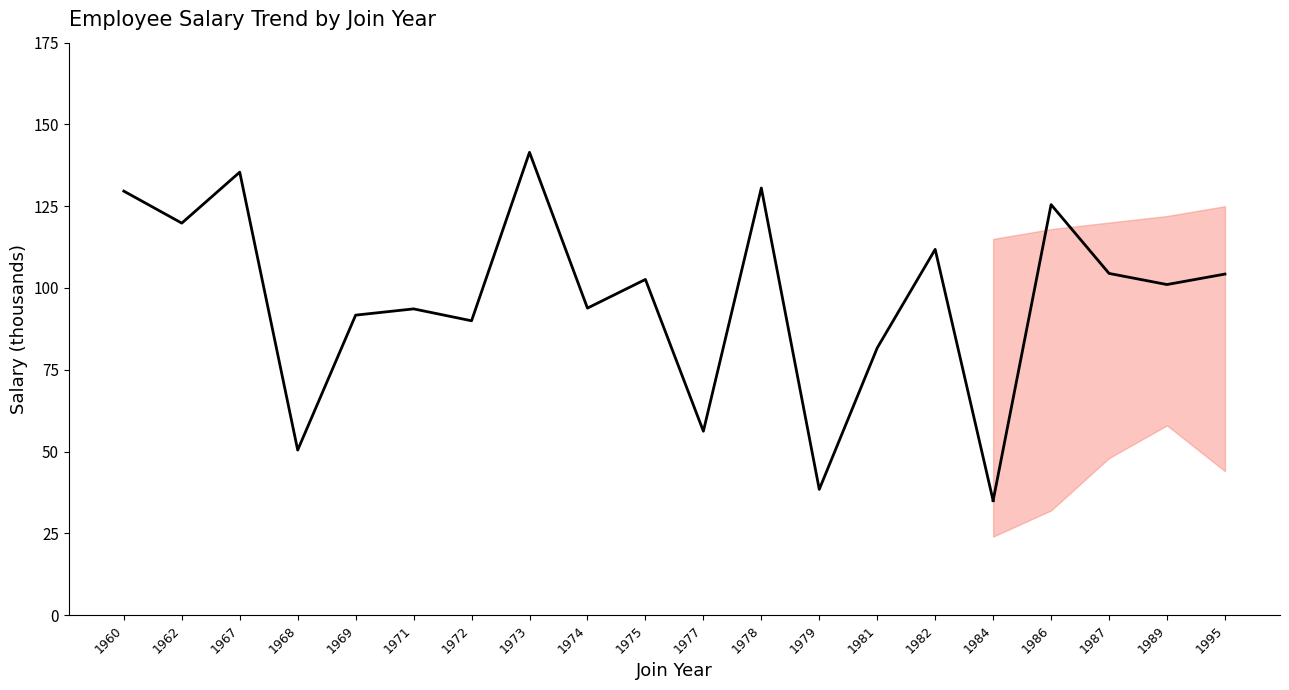

What is the sum of the values at 1960 and 1984?

164.6